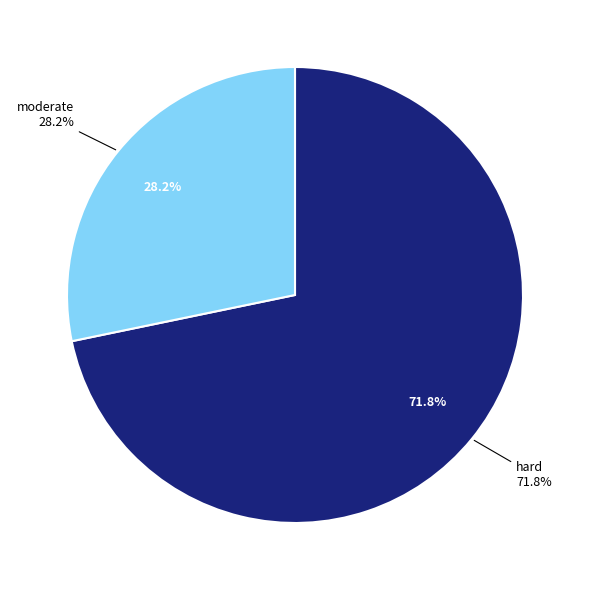

Combined, what portion of the pie is hard and moderate?

100.0%